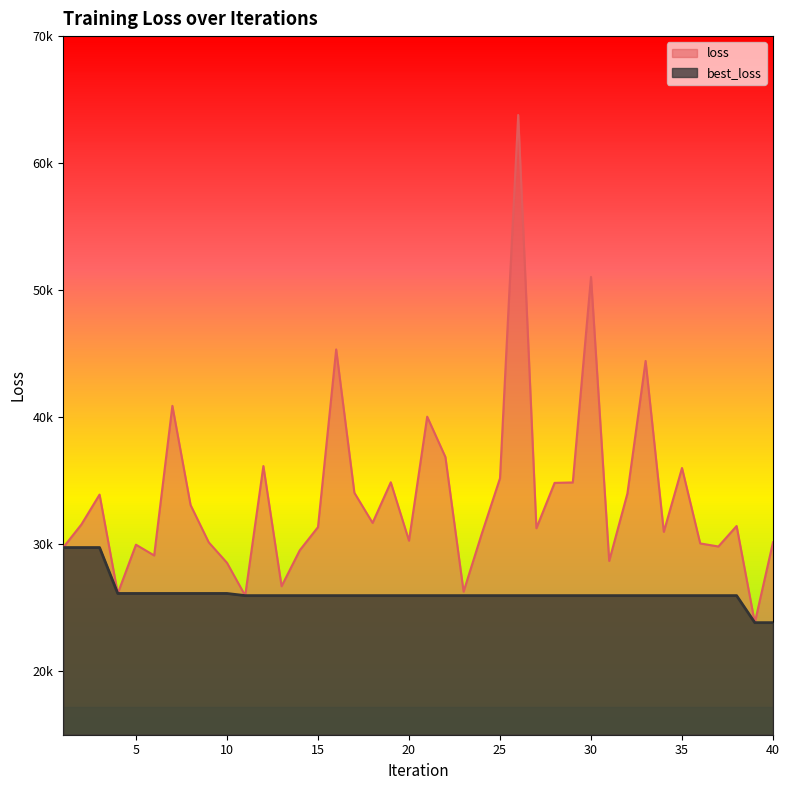

How many values in the loss series are below 31432?

20